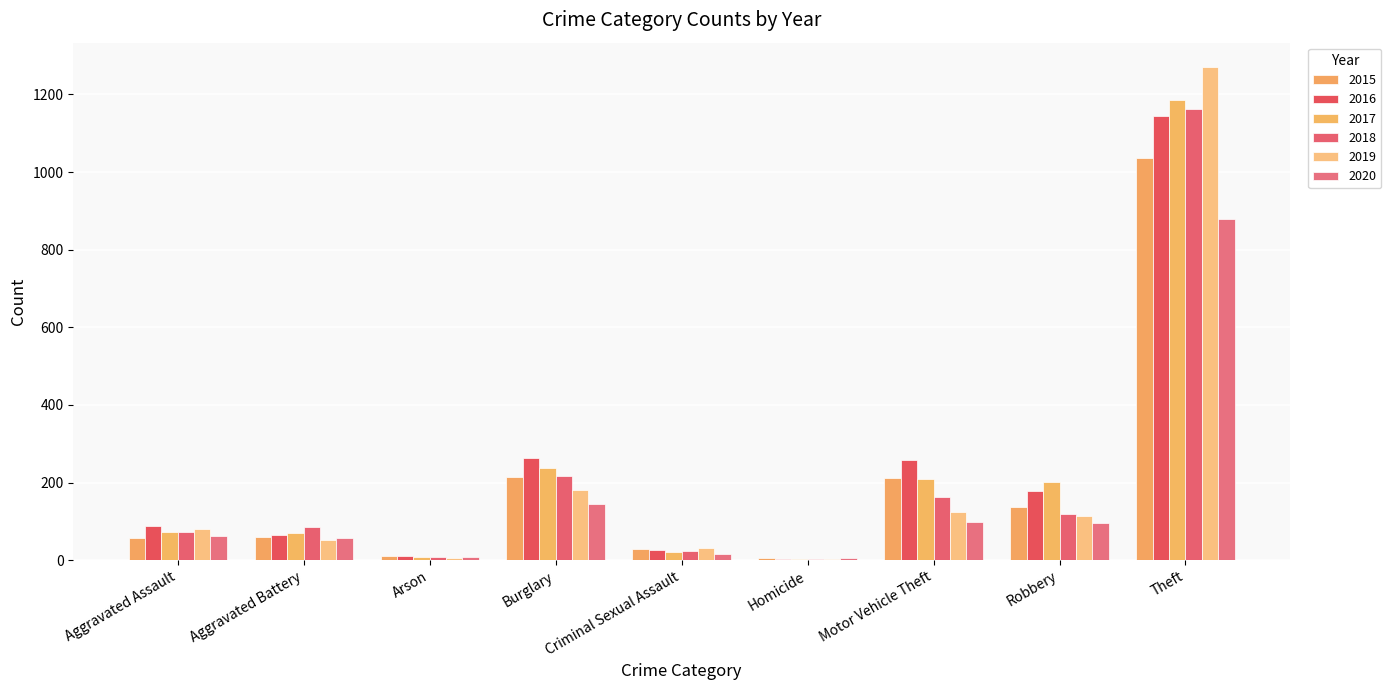

Is the value of 2017 at Motor Vehicle Theft greater than the value of 2018 at Burglary?

No